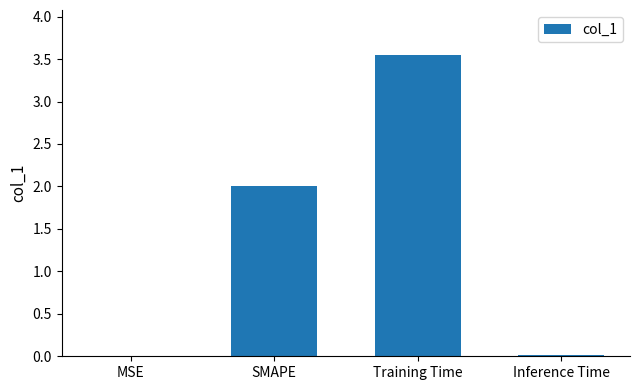

Count the number of categories in the chart.

4